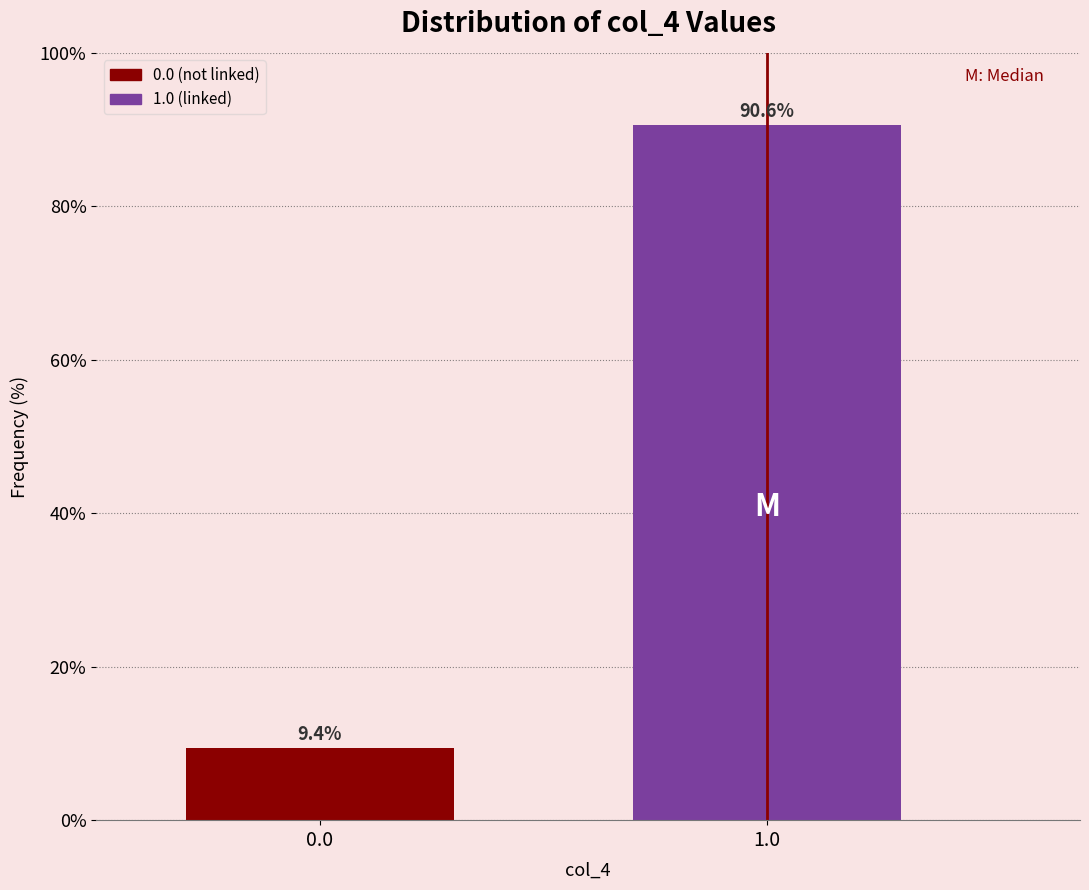

Reading left to right, list all the values displayed in this chart.

9.4	90.6